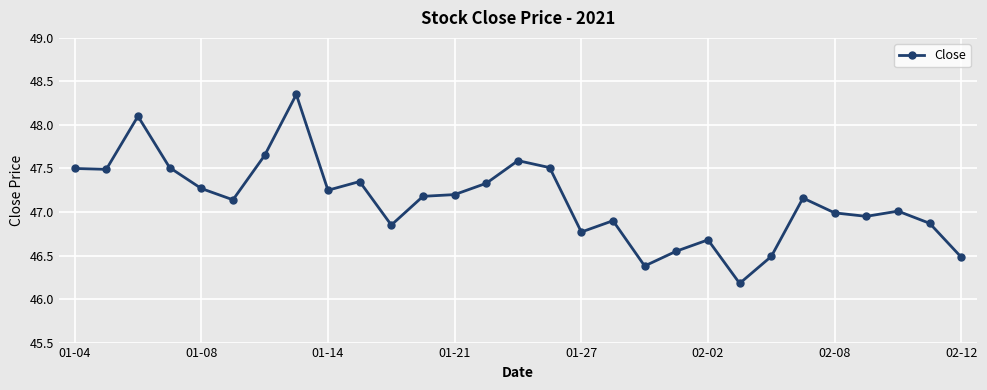

What is the minimum value shown in the chart?

46.2